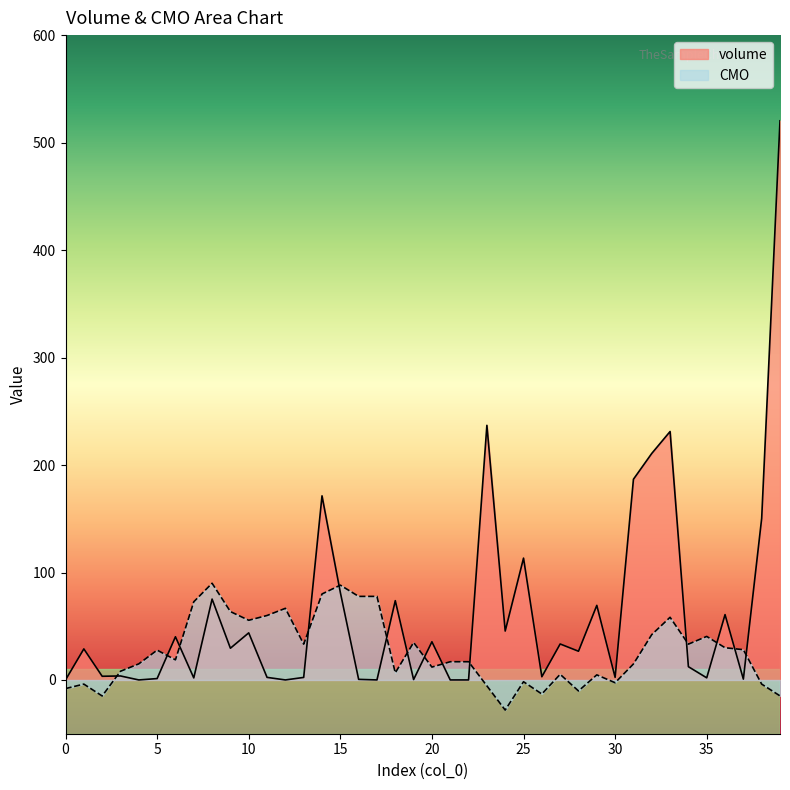

What is the sum of the CMO values at 34 and 8?

123.3